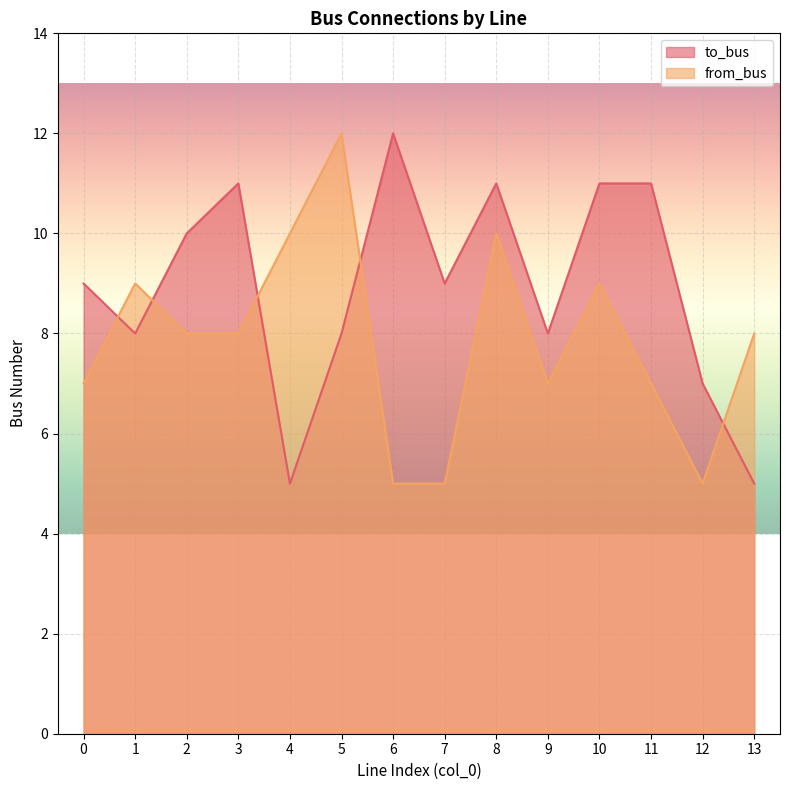

At which category is the sum across all series the highest?

8